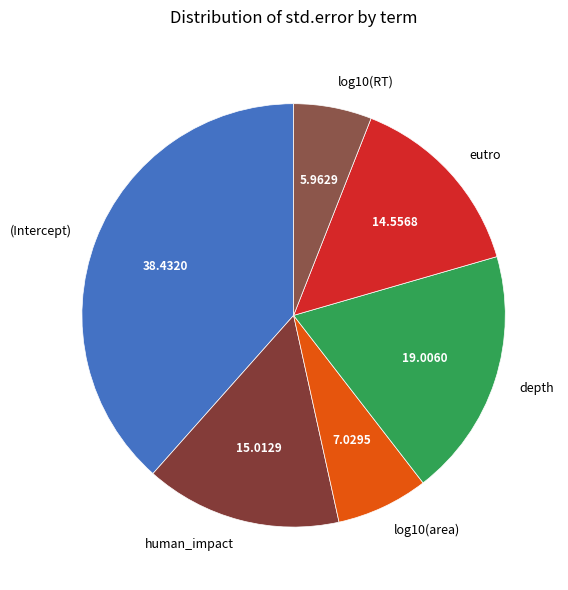

Does (Intercept) account for over 50% of the chart?

No